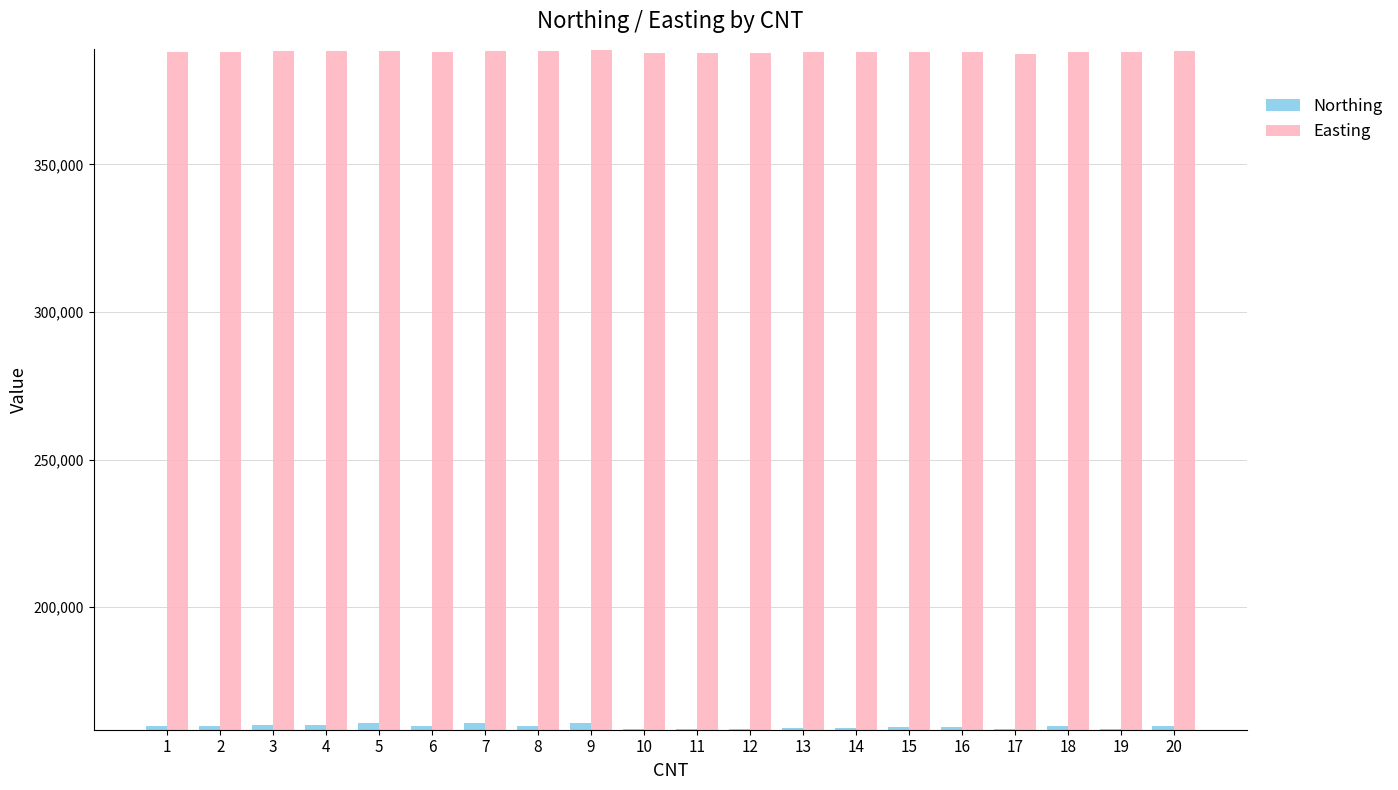

What is the lowest value of the Easting series?

387600.0